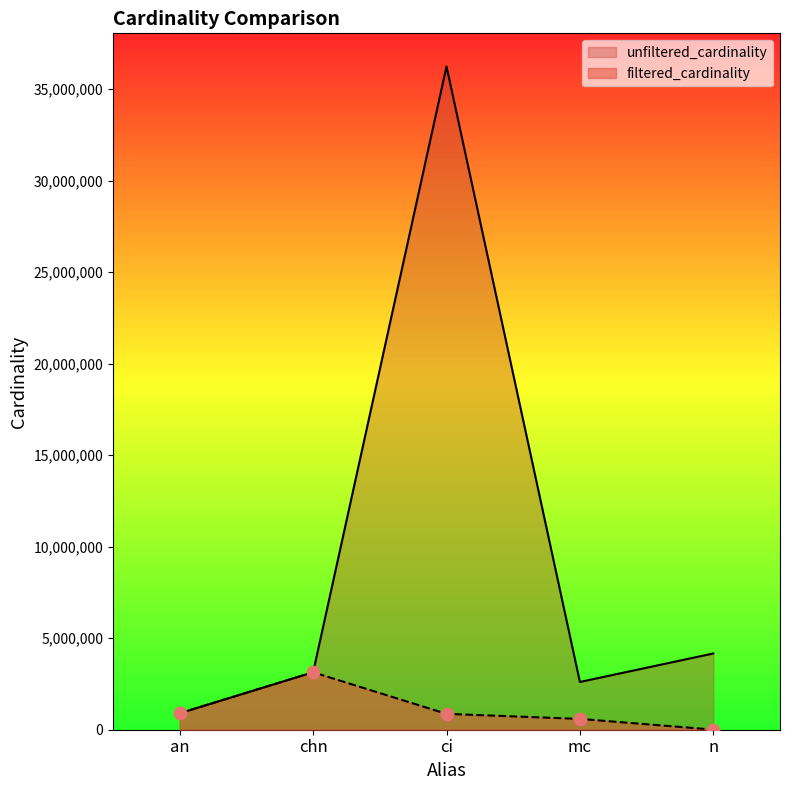

What are all the series names shown in the legend?

unfiltered_cardinality, filtered_cardinality